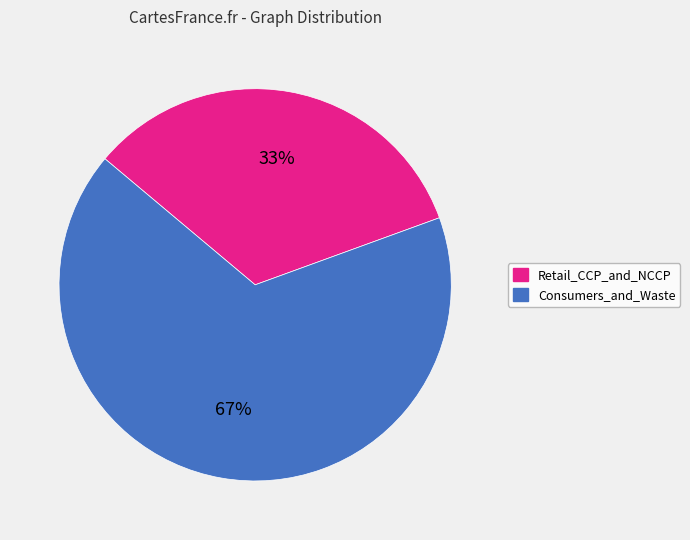

Which slice is the largest?

Consumers_and_Waste